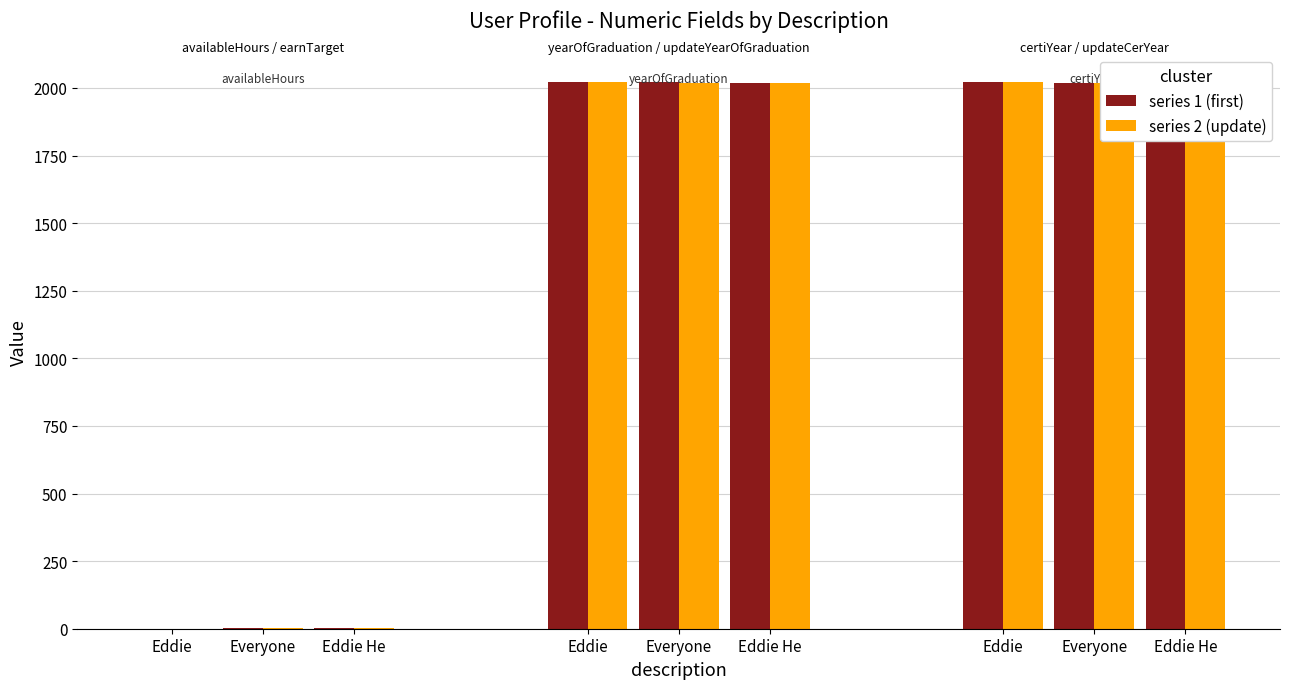

Reading left to right, extract all data points from this chart.

availableHours: Hi I am Eddie!!=0	Hello Everyone! welcome to my home!=1	Hello I am Eddie He!!=2
earnTarget: Hi I am Eddie!!=0	Hello Everyone! welcome to my home!=1	Hello I am Eddie He!!=2
yearOfGraduation: Hi I am Eddie!!=2023	Hello Everyone! welcome to my home!=2021	Hello I am Eddie He!!=2020
updateYearOfGraduation: Hi I am Eddie!!=2022	Hello Everyone! welcome to my home!=2020	Hello I am Eddie He!!=2019
certiYear: Hi I am Eddie!!=2023	Hello Everyone! welcome to my home!=2019	Hello I am Eddie He!!=2022
updateCerYear: Hi I am Eddie!!=2022	Hello Everyone! welcome to my home!=2019	Hello I am Eddie He!!=2000